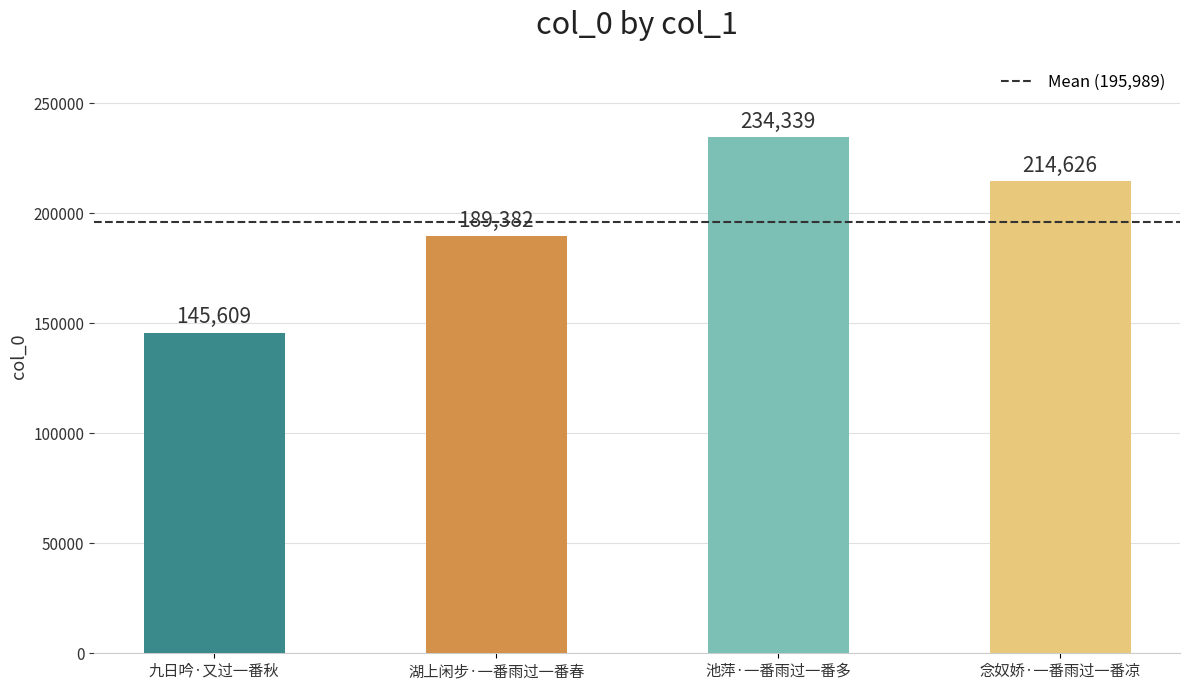

Which label corresponds to the smallest value in the chart?

九日吟·又过一番秋